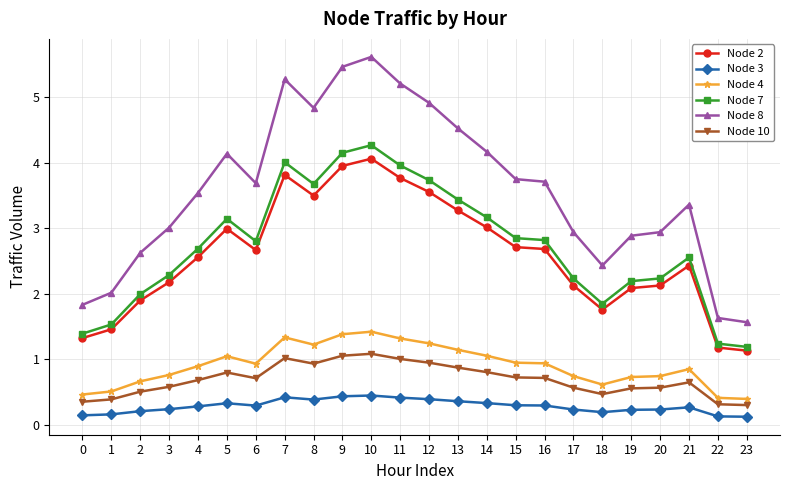

True or false: Node 10 has more than 1 points higher than both neighbors.

True